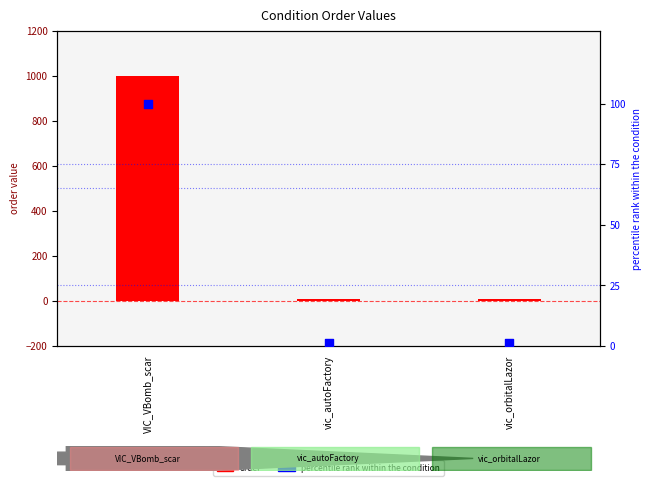

Which series has the largest total across all categories?

order